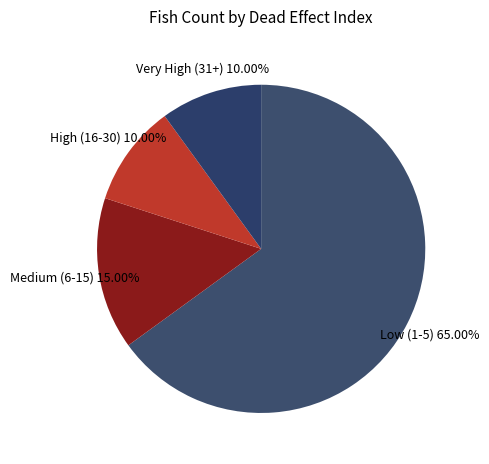

Which category has the biggest portion of the pie?

Low (1-5)